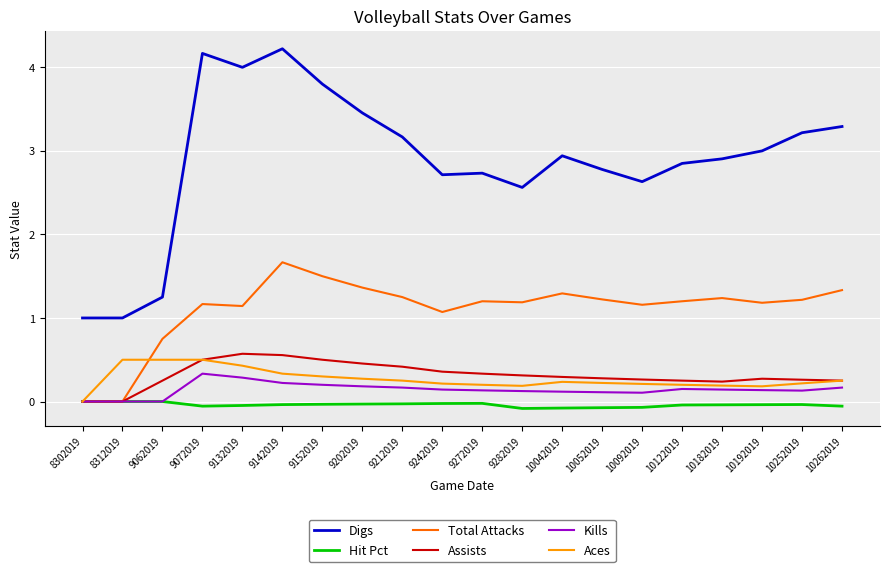

What is the greatest value displayed?

4.2